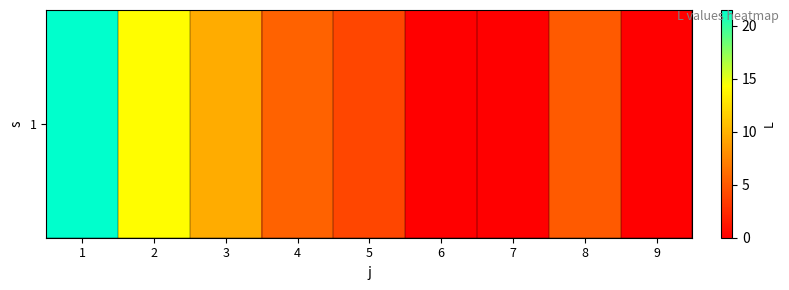

Reading left to right, what are all the values shown in this chart?

1=21.5	2=14.3	3=9.7	4=5.5	5=3.9	6=0.0	7=0.0	8=5.1	9=0.0